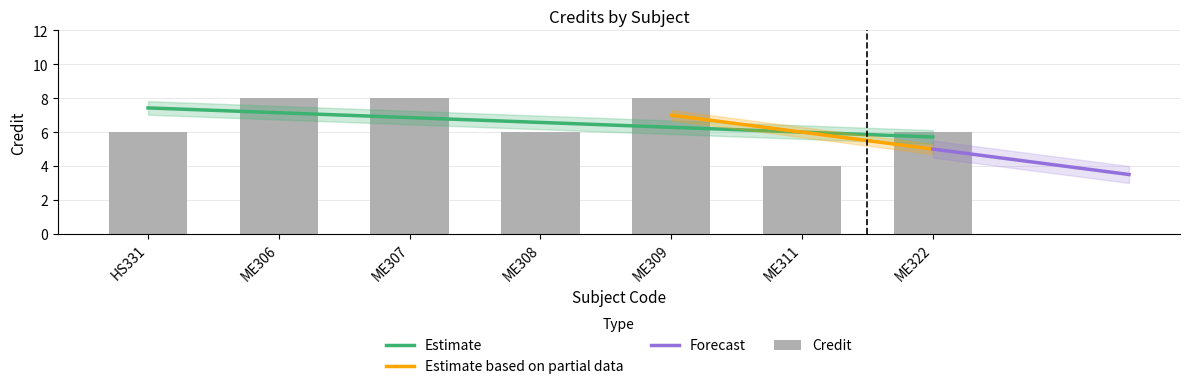

What is the label of the 5th bar from the left?

ME309